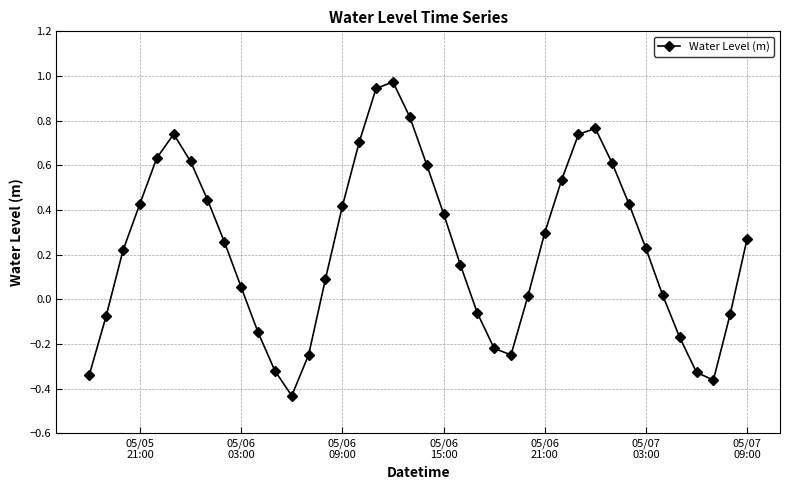

What is the difference between the maximum and minimum values?

1.4